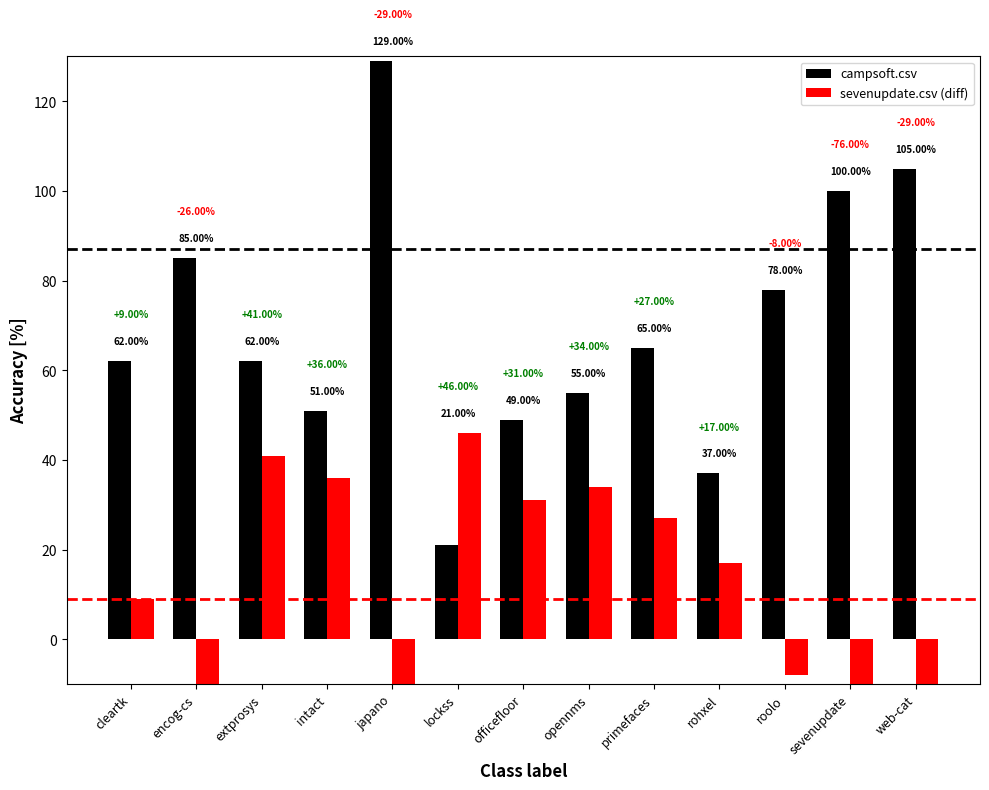

At which category is the sum across all series the highest?

extprosys